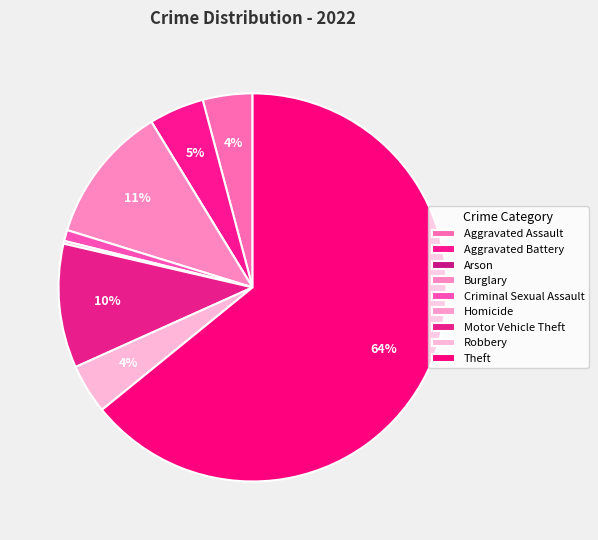

Is there a majority slice in this chart?

Yes